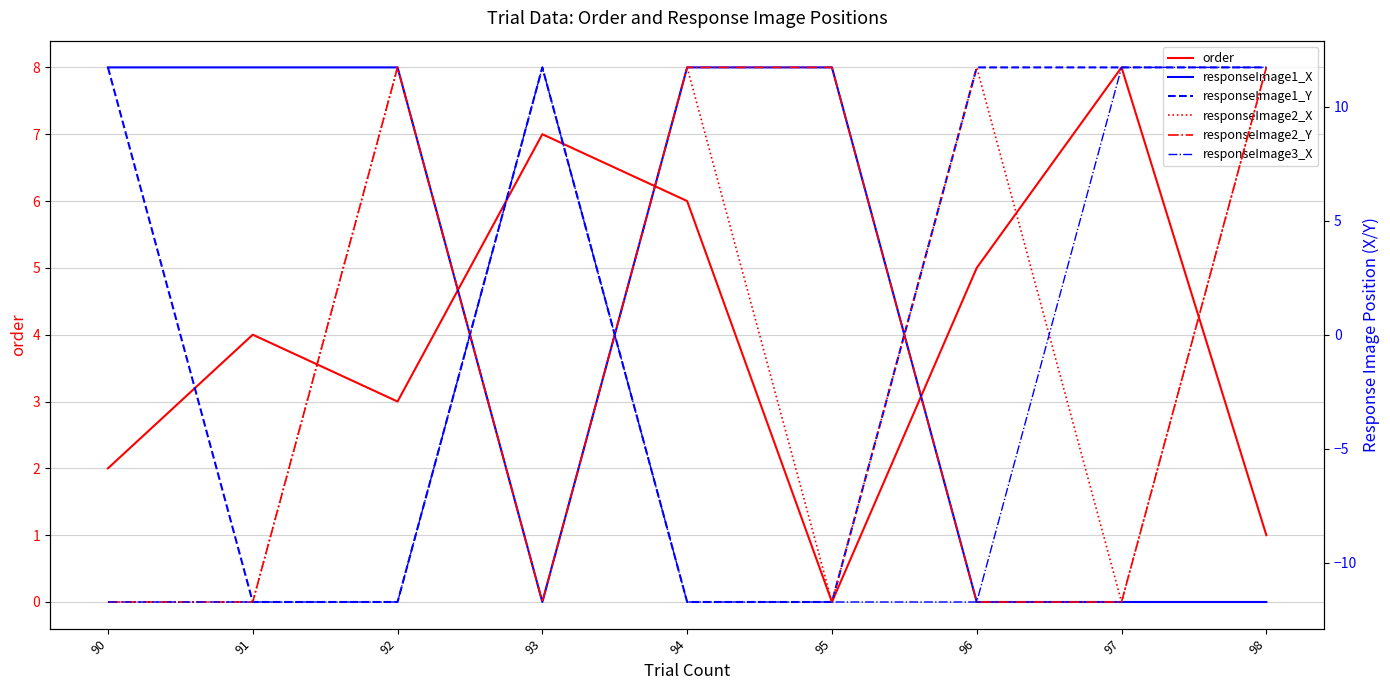

At which category does responseImage2_X reach its first local peak?

92